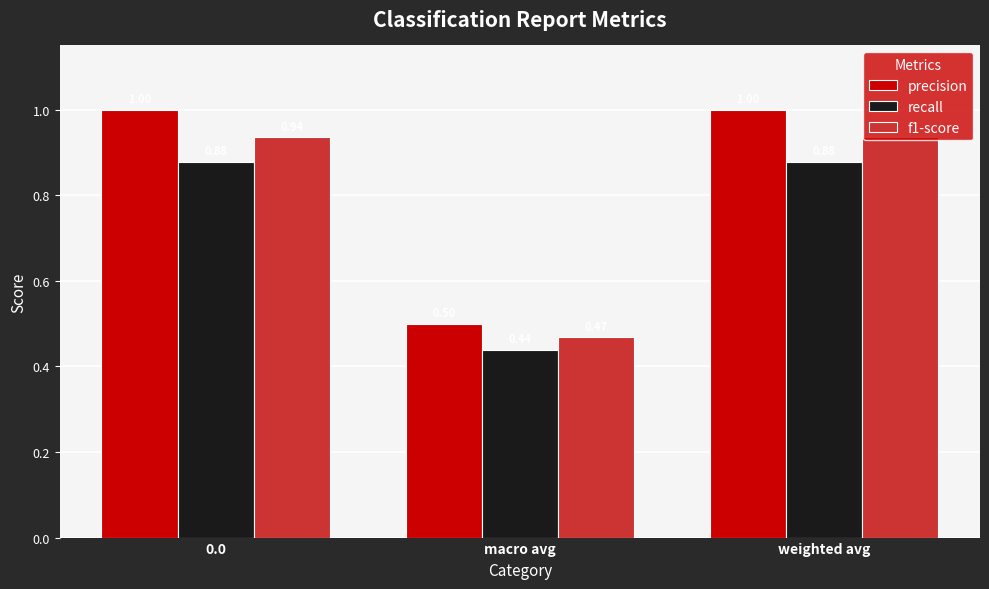

What is the label of the 1st bar from the right?

weighted avg